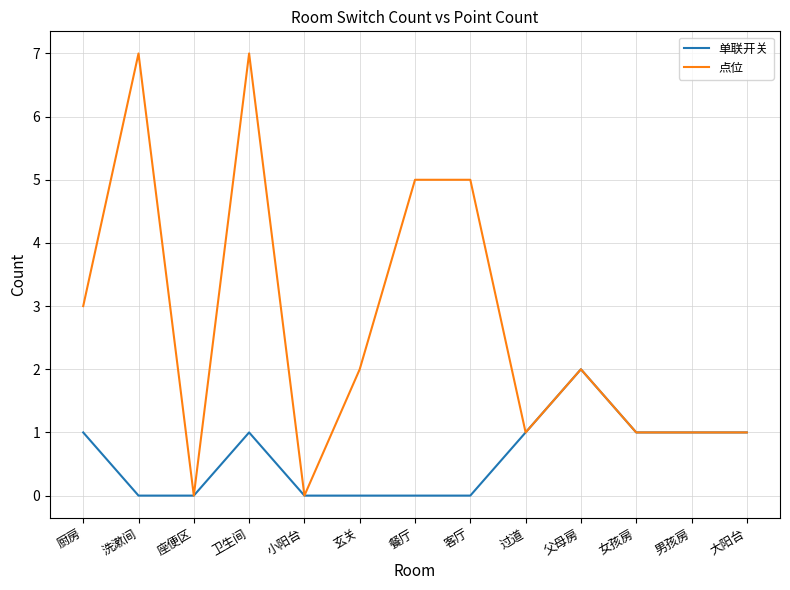

What are all the series names shown in the legend?

单联开关, 点位